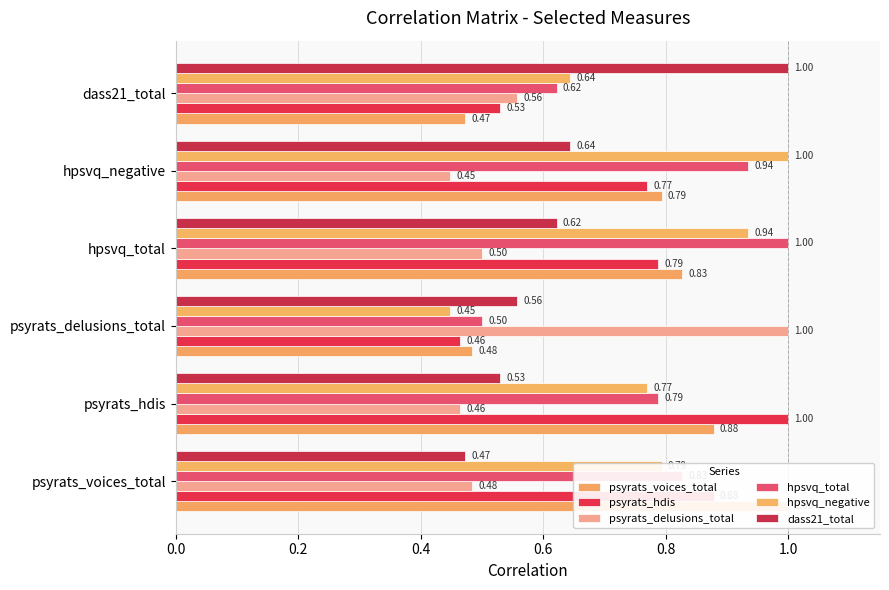

The value of psyrats_delusions_total at 0.4 is 1.0. True or false?

True